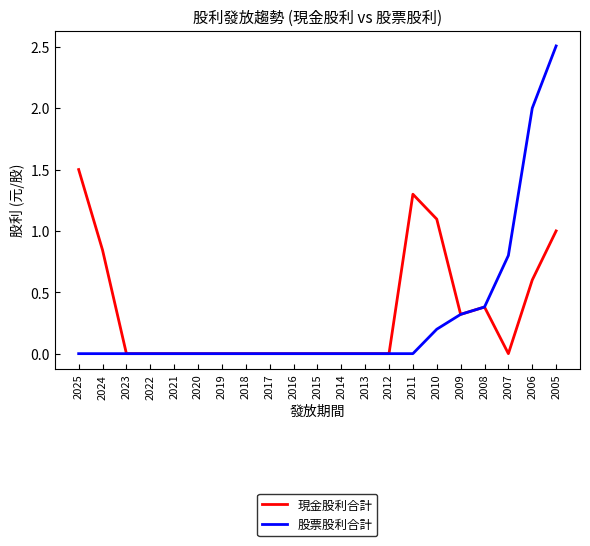

At which category is the sum across all series the highest?

2005